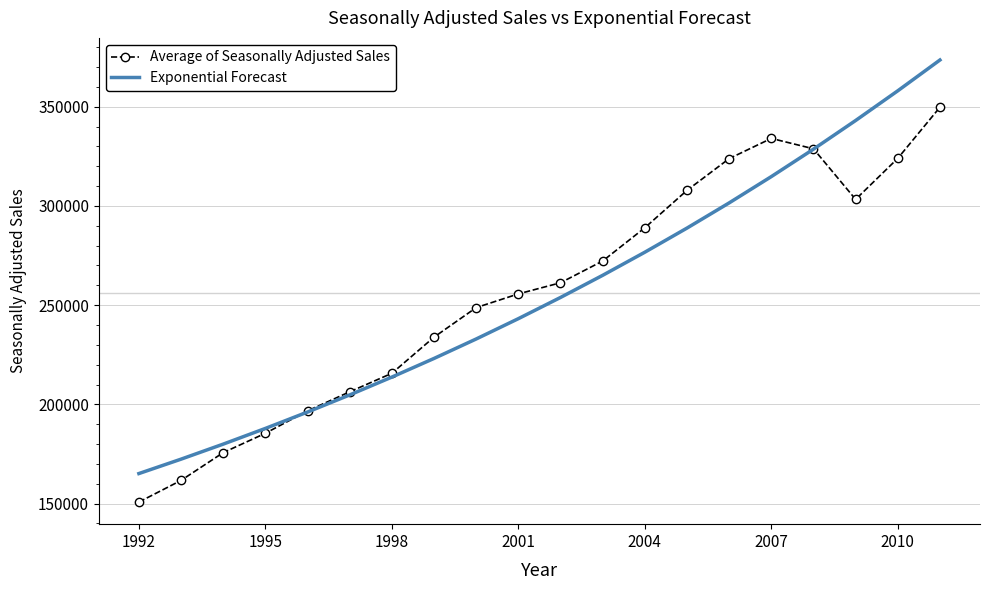

What is the maximum value shown in the chart?

373520.0